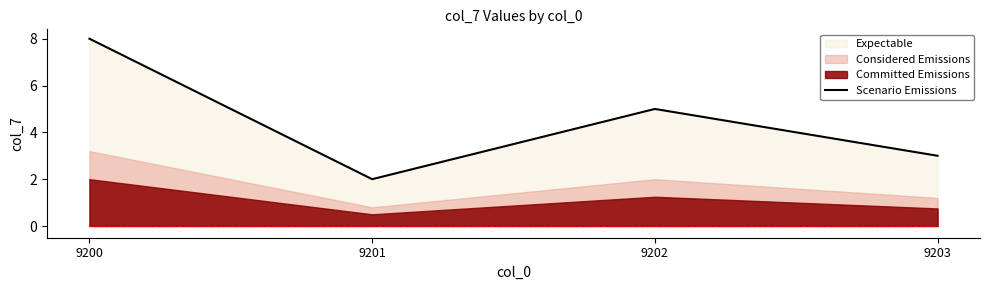

What is the difference between the maximum and minimum values?

6